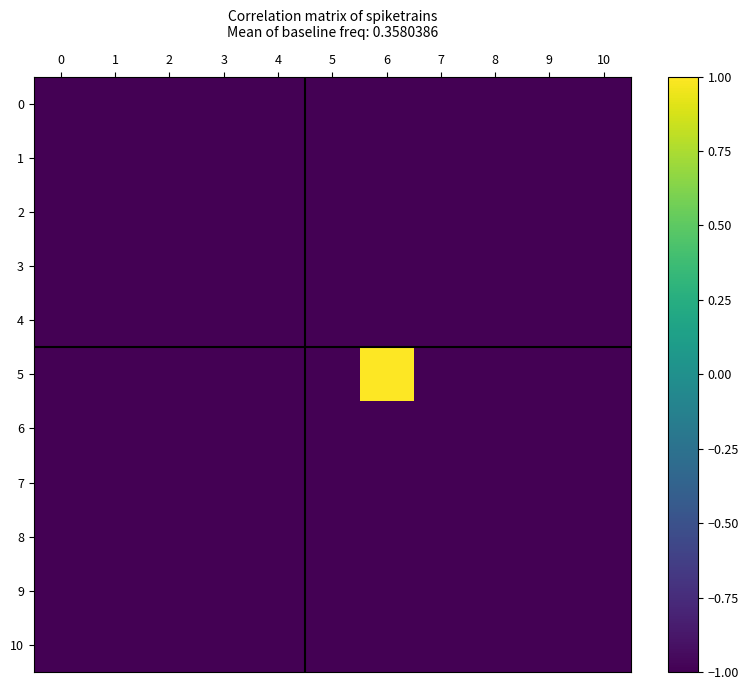

Reading left to right, extract all data points from this chart.

0: 0=-1	1=-1	2=-1	3=-1	4=-1	5=-1	6=-1	7=-1	8=-1	9=-1	10=-1
1: 0=-1	1=-1	2=-1	3=-1	4=-1	5=-1	6=-1	7=-1	8=-1	9=-1	10=-1
2: 0=-1	1=-1	2=-1	3=-1	4=-1	5=-1	6=-1	7=-1	8=-1	9=-1	10=-1
3: 0=-1	1=-1	2=-1	3=-1	4=-1	5=-1	6=-1	7=-1	8=-1	9=-1	10=-1
4: 0=-1	1=-1	2=-1	3=-1	4=-1	5=-1	6=-1	7=-1	8=-1	9=-1	10=-1
5: 0=-1	1=-1	2=-1	3=-1	4=-1	5=-1	6=1	7=-1	8=-1	9=-1	10=-1
6: 0=-1	1=-1	2=-1	3=-1	4=-1	5=-1	6=-1	7=-1	8=-1	9=-1	10=-1
7: 0=-1	1=-1	2=-1	3=-1	4=-1	5=-1	6=-1	7=-1	8=-1	9=-1	10=-1
8: 0=-1	1=-1	2=-1	3=-1	4=-1	5=-1	6=-1	7=-1	8=-1	9=-1	10=-1
9: 0=-1	1=-1	2=-1	3=-1	4=-1	5=-1	6=-1	7=-1	8=-1	9=-1	10=-1
10: 0=-1	1=-1	2=-1	3=-1	4=-1	5=-1	6=-1	7=-1	8=-1	9=-1	10=-1